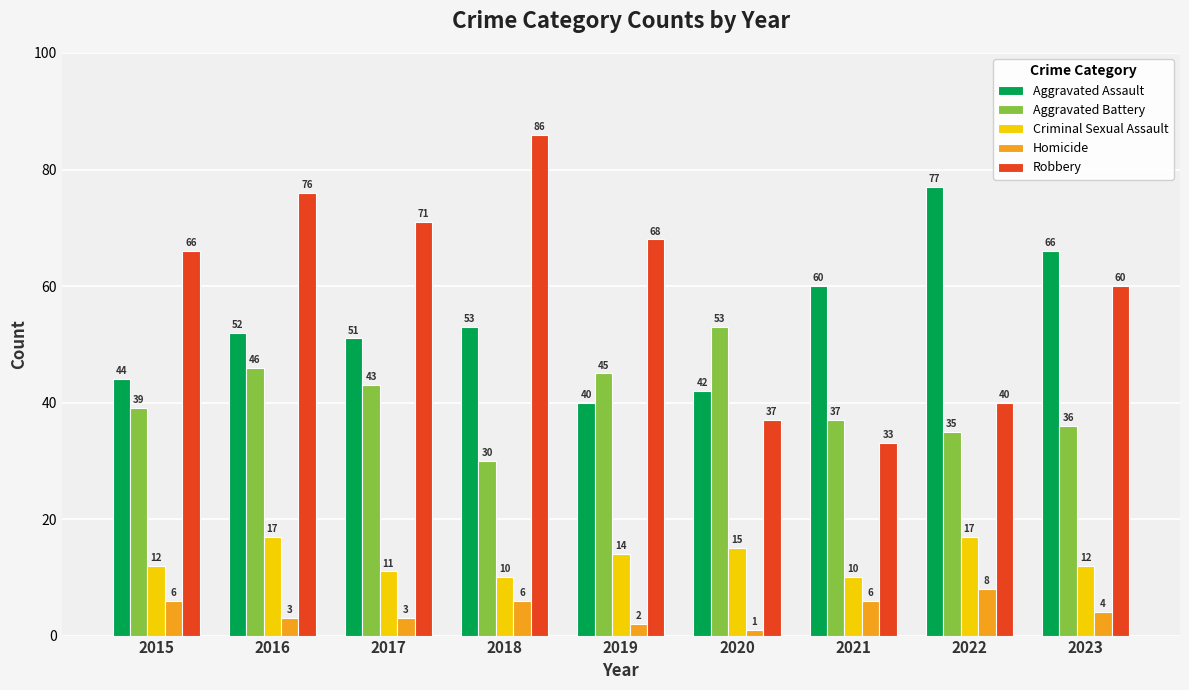

The value of Robbery at 2019 is 68. True or false?

True